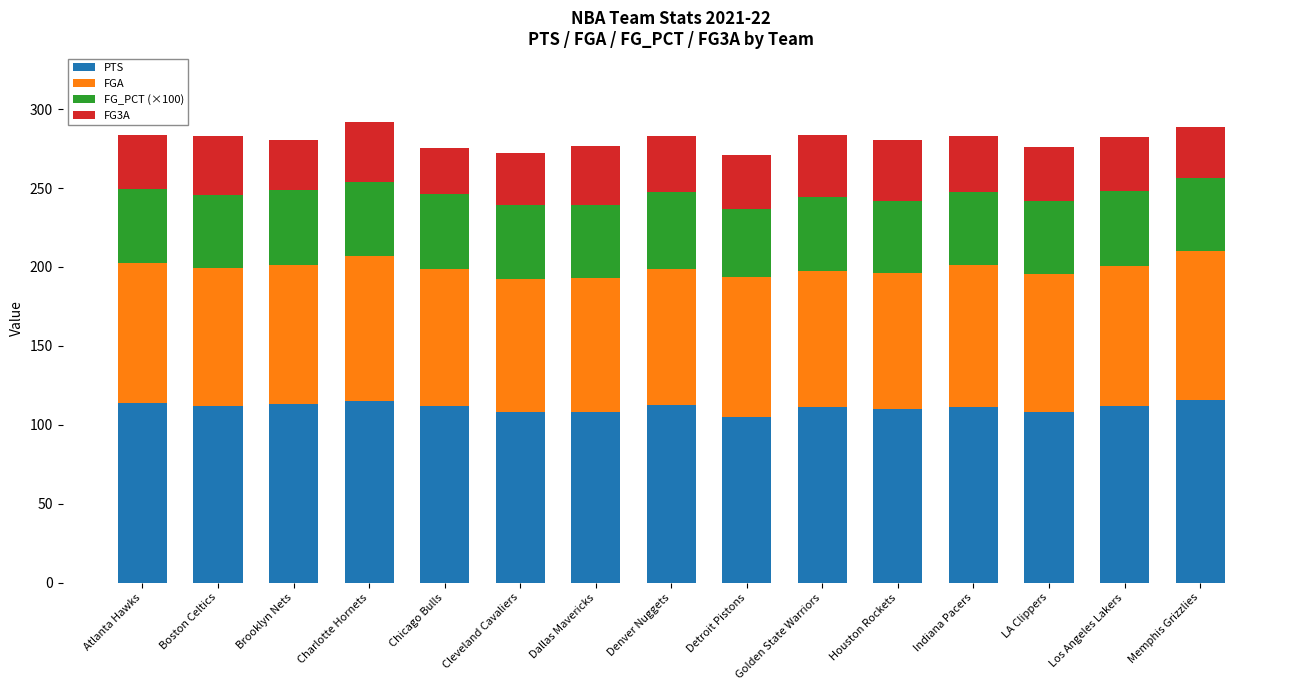

Count the number of categories in the chart.

15